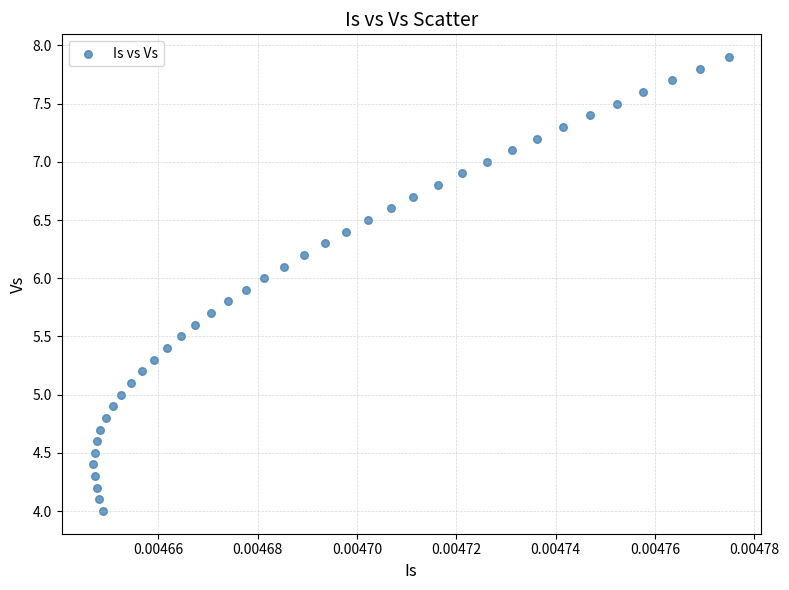

What is the range of Y values (max minus min)?

3.9